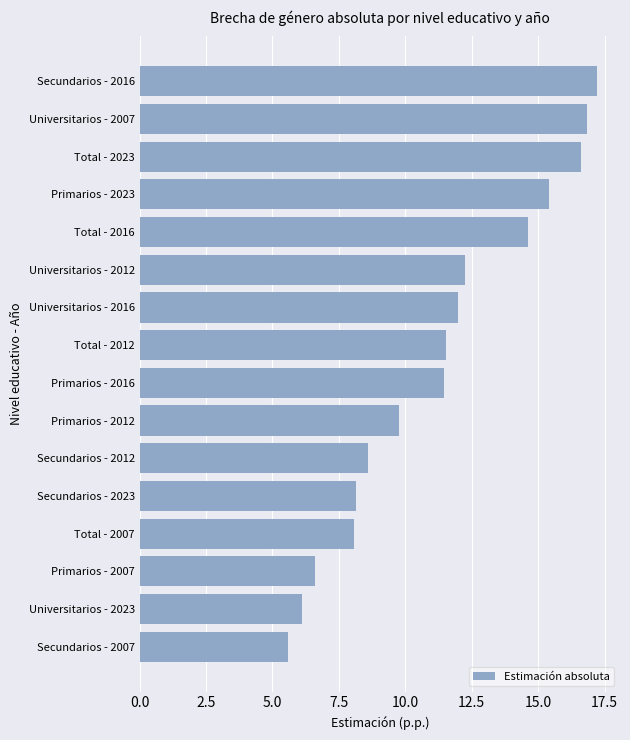

Approximately how many times larger is the value at Primarios - 2007 compared to Secundarios - 2007?

1.2